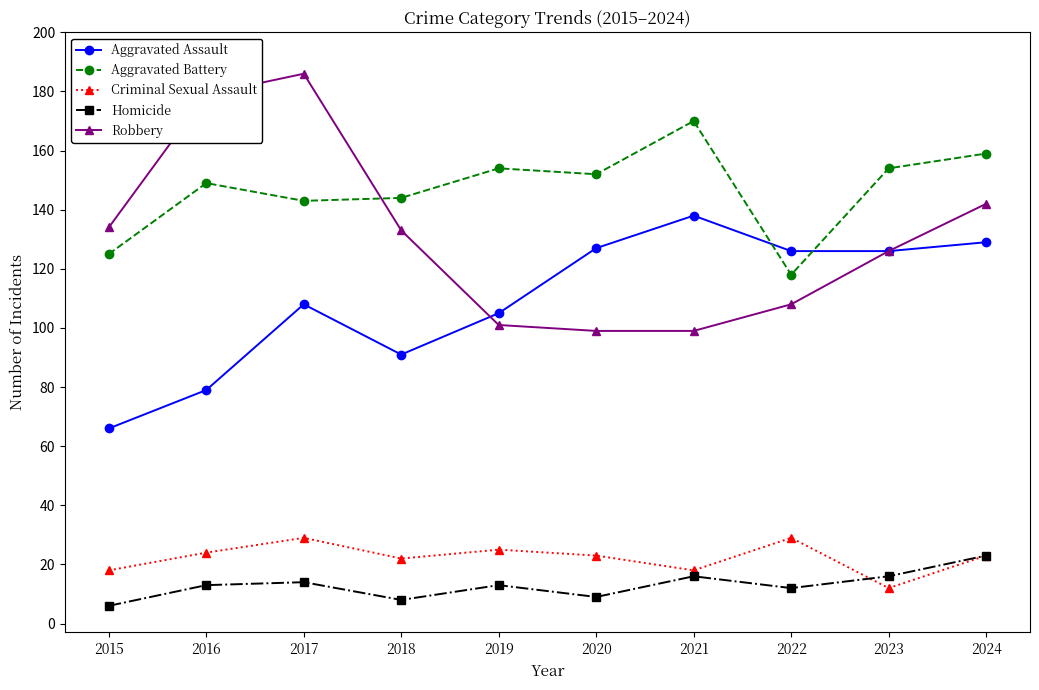

What is the spread (max minus min) of values at 2017?

172